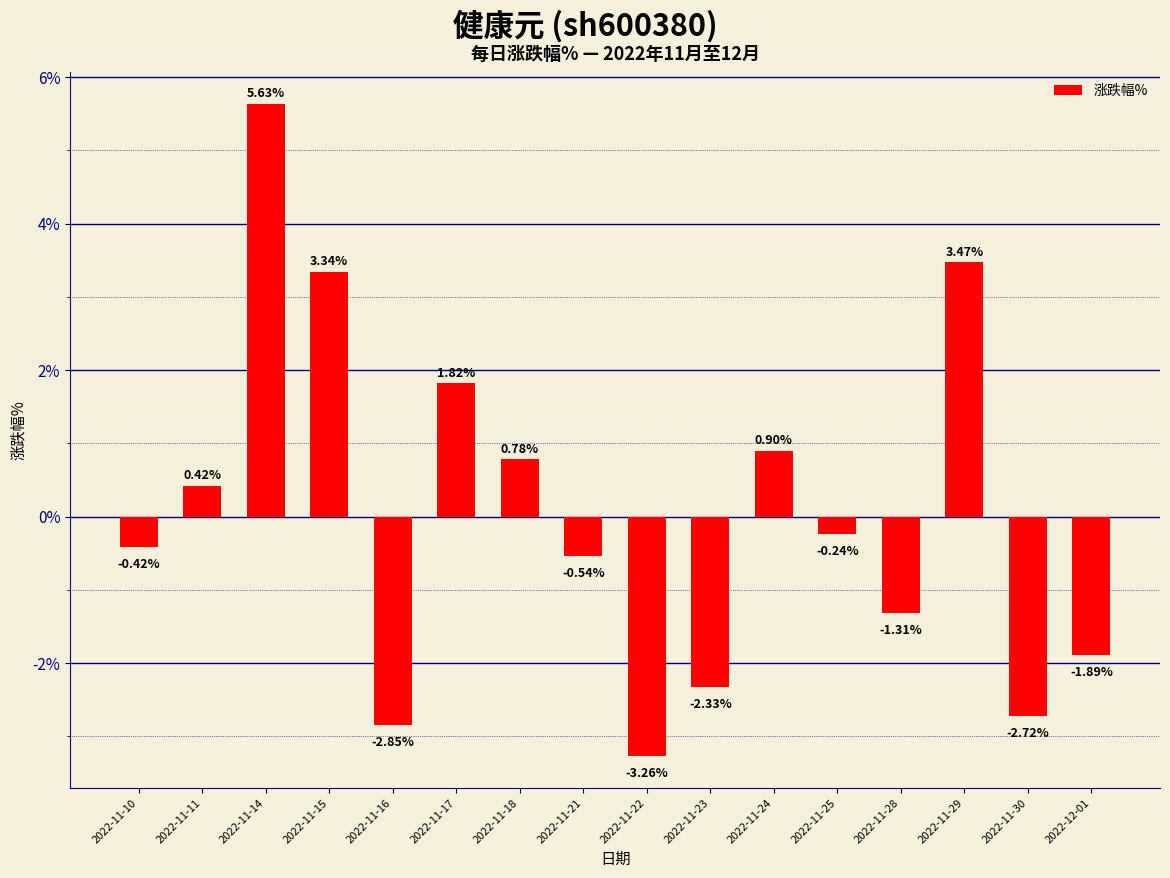

Where is the data nearest to the value 1?

2022-11-24